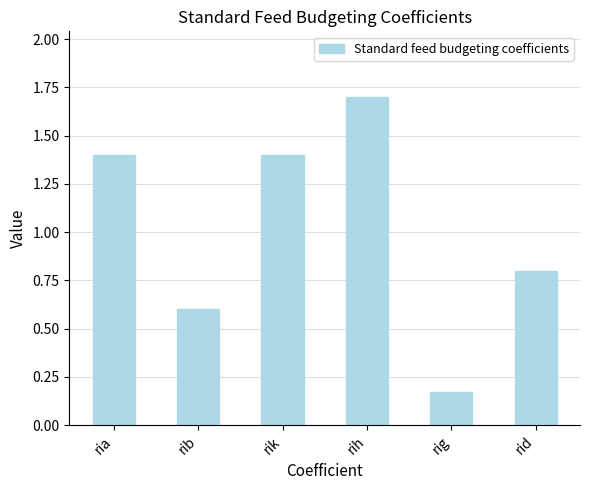

What is the greatest value displayed?

1.7